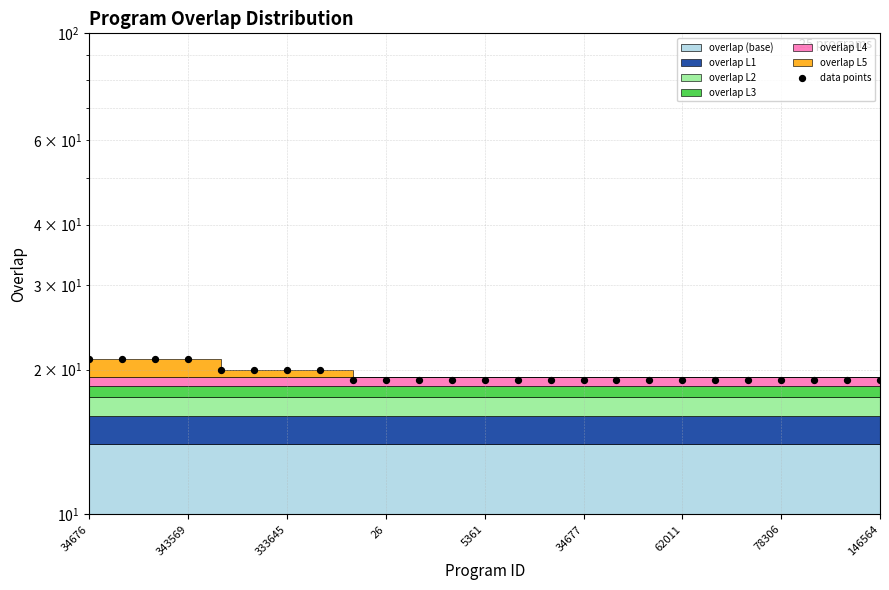

Approximately how many times larger is the value at 5361 compared to 333645?

1.0